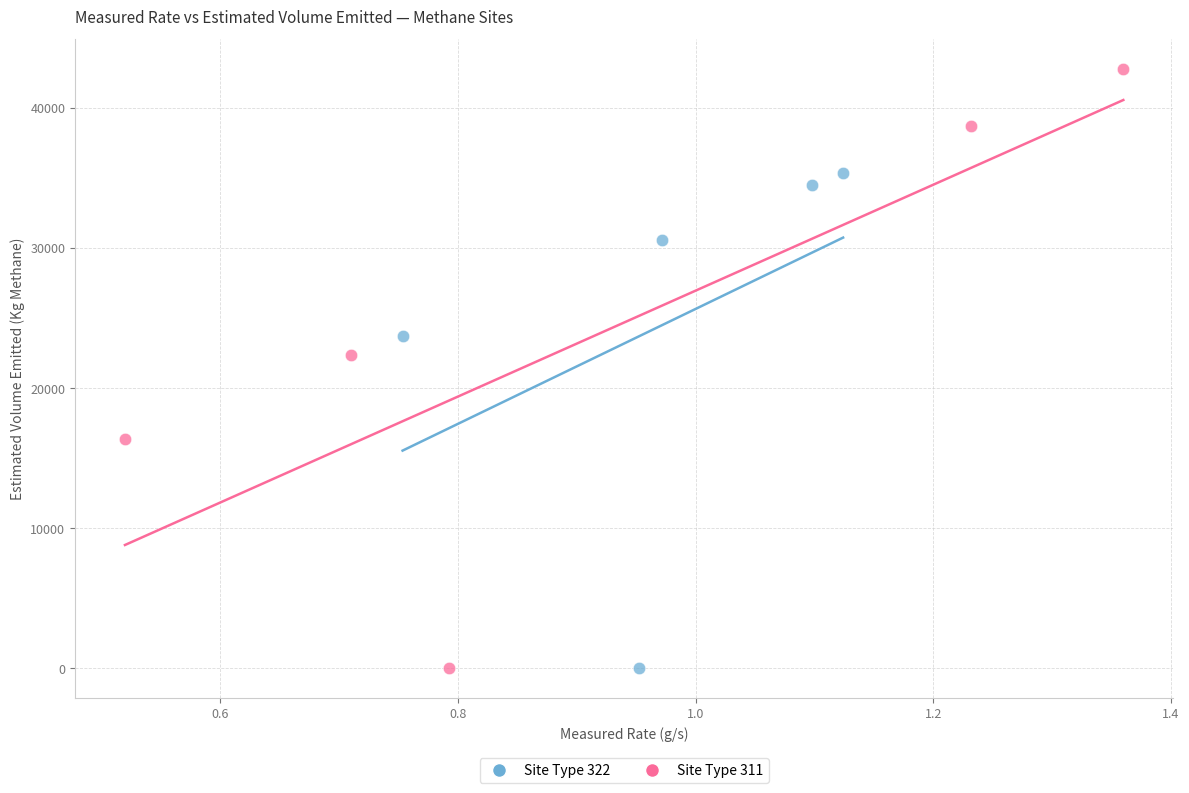

Which series contains the highest Y value?

Site Type 311